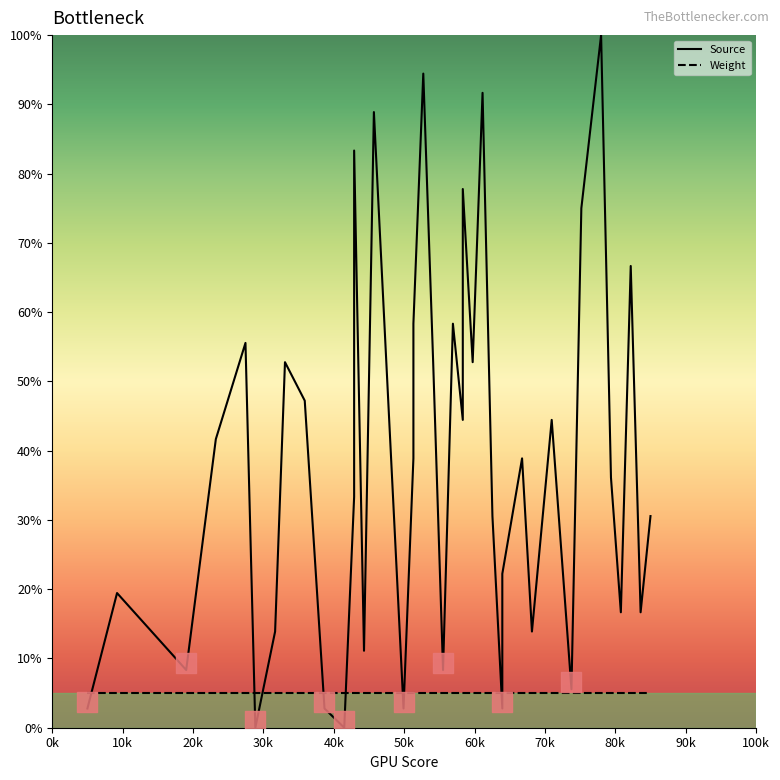

Which series has the largest total across all categories?

Source